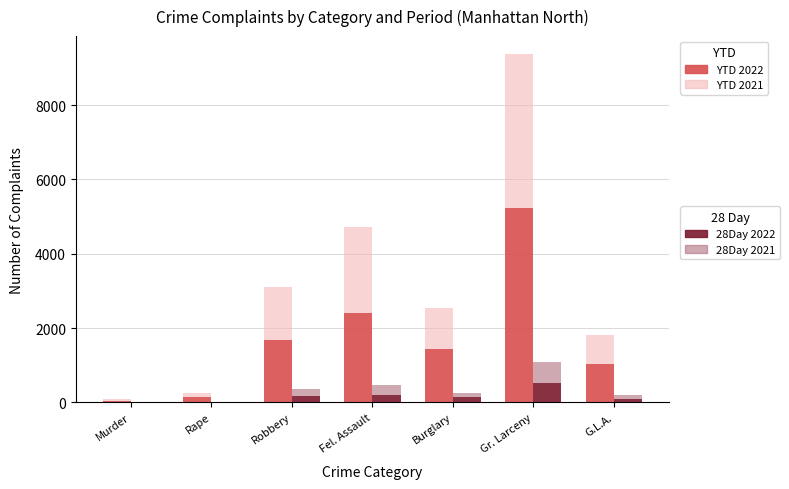

List the labels in order of YTD 2022 value, smallest first.

Murder, Rape, G.L.A., Burglary, Robbery, Fel. Assault, Gr. Larceny